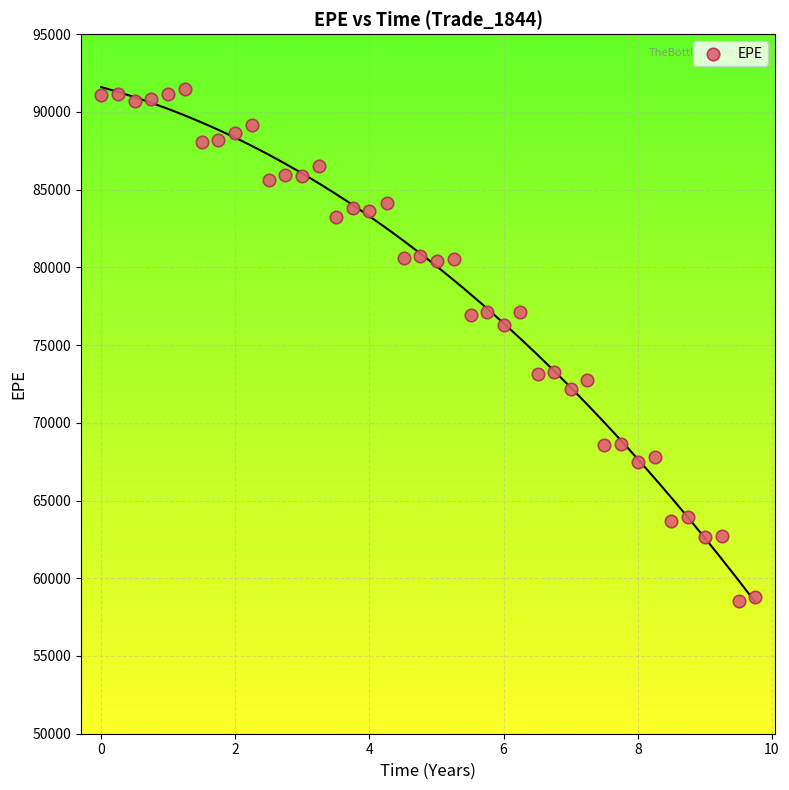

What is the range of X values (max minus min)?

9.7